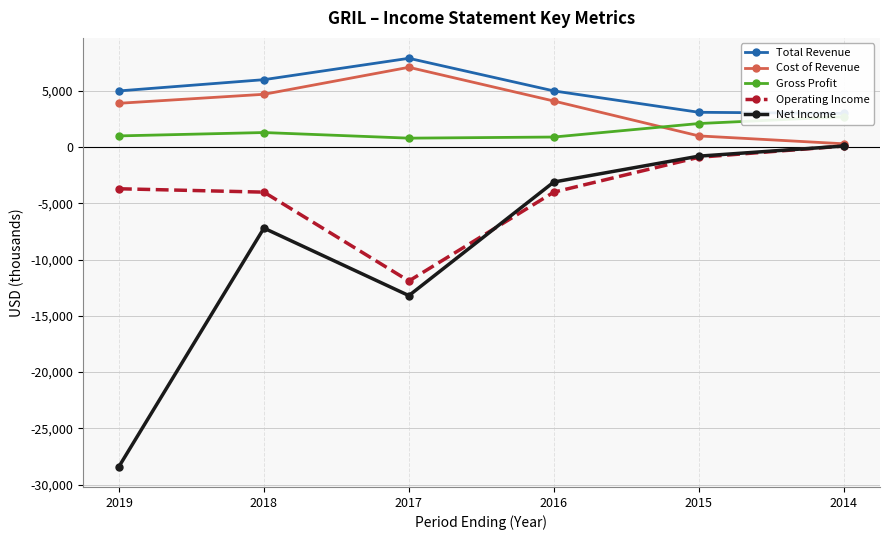

What is the value of the Net Income point at the 6th from the left?

100